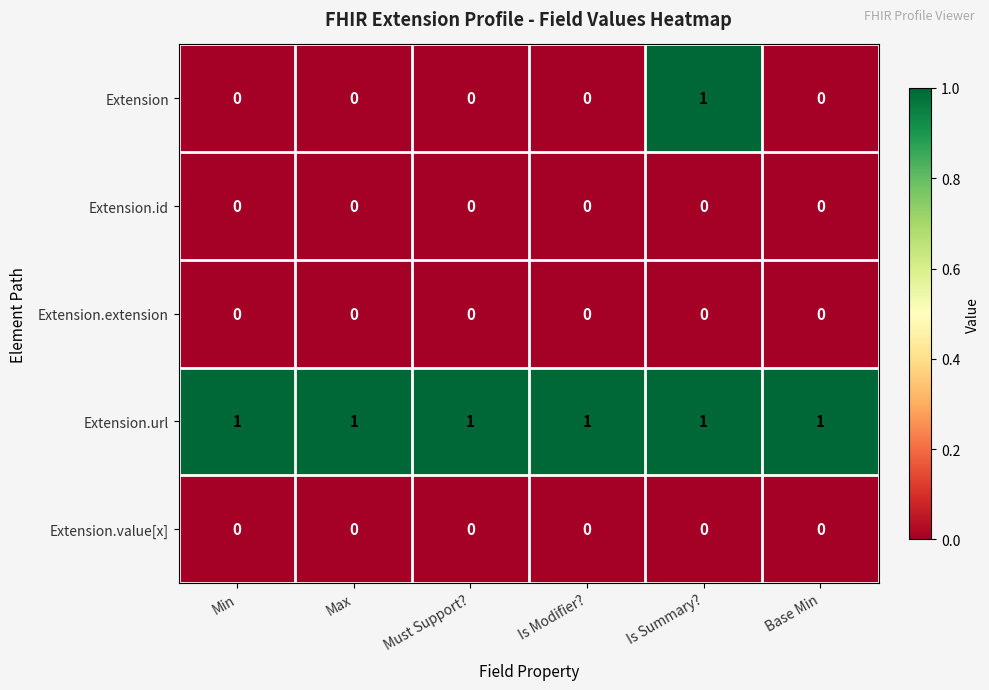

Which series has the largest range (max minus min)?

Extension